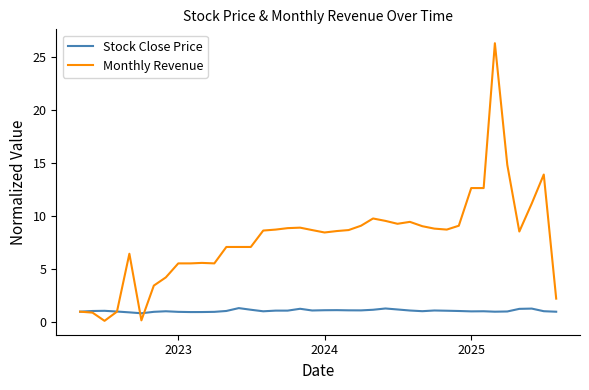

What is the minimum value for Stock Close Price?

0.8